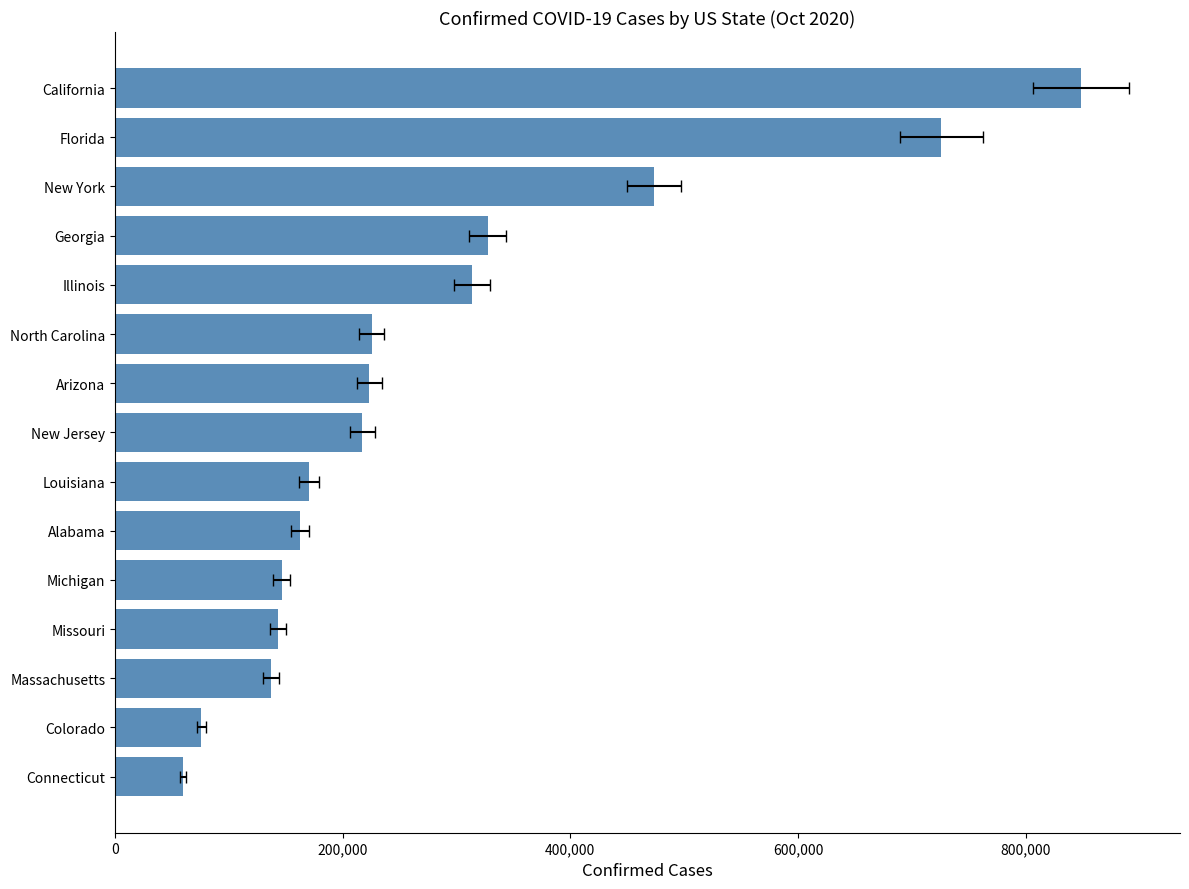

True or false: the data shows 161409 at New York.

False